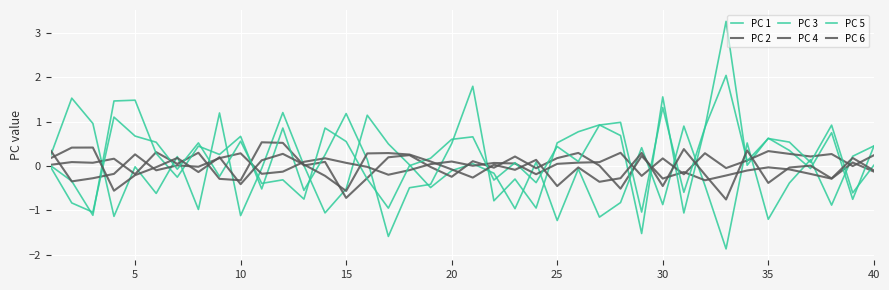

How many lines are shown in the chart?

6